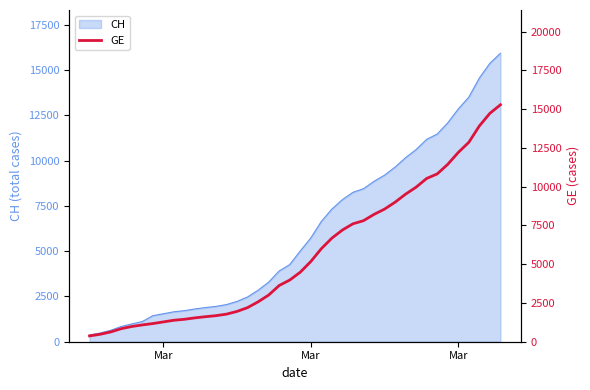

Where does the data first go above 4485?

Mar